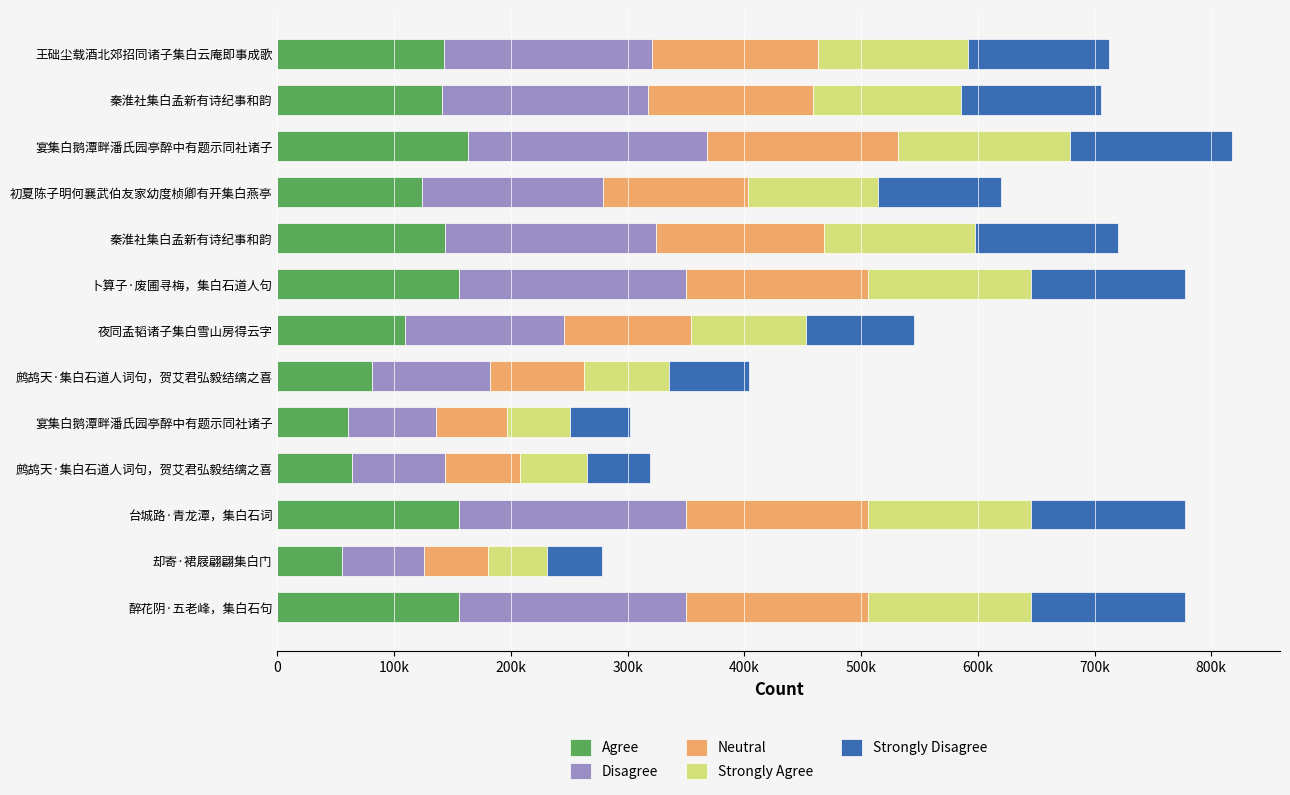

What are all the series names shown in the legend?

Agree, Disagree, Neutral, Strongly Agree, Strongly Disagree